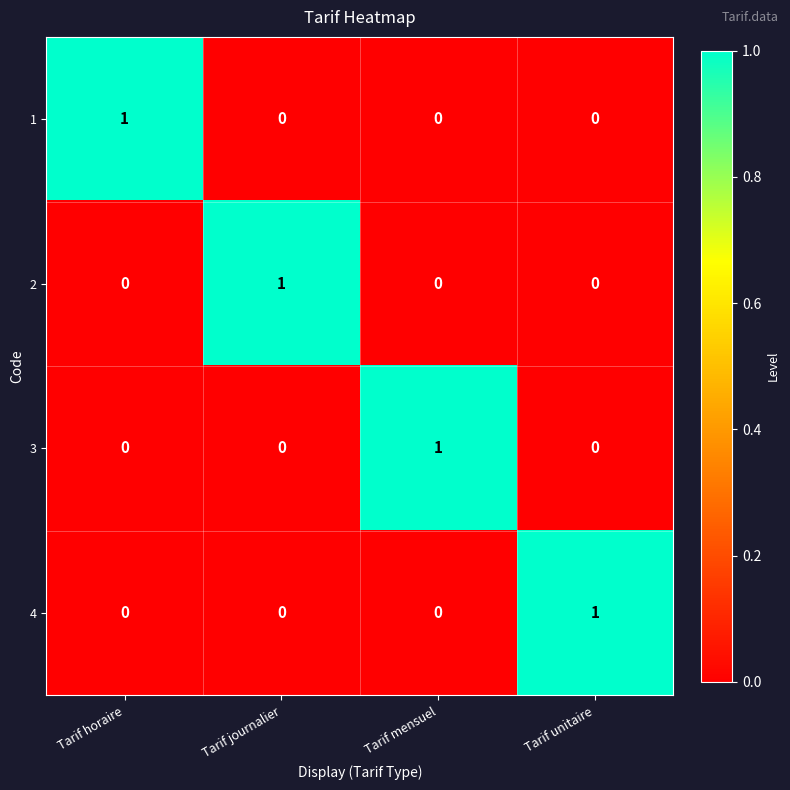

Is the value of 2 at Tarif horaire greater than the value of 3 at Tarif mensuel?

No